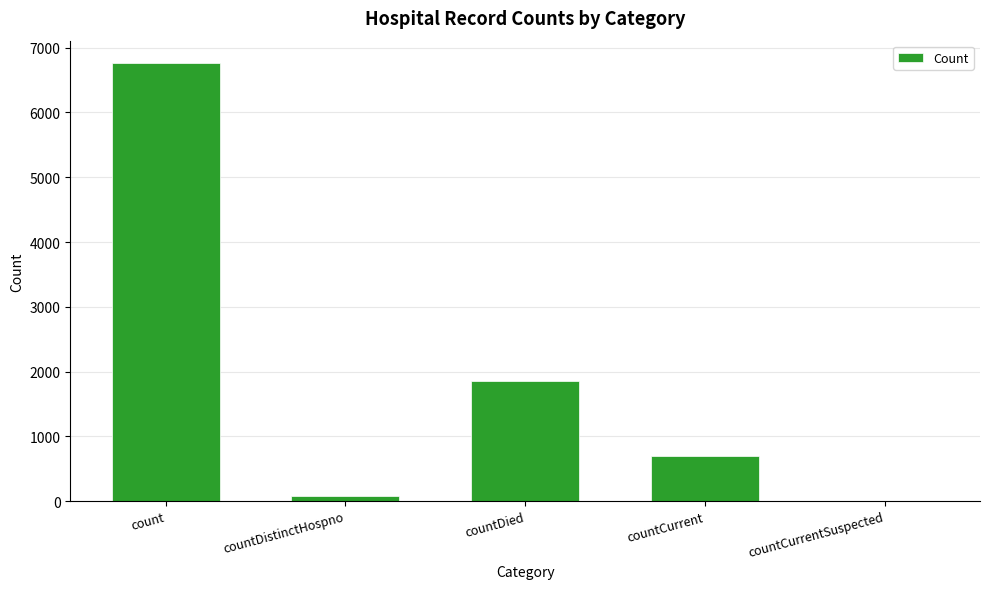

What is the sum of the values at countCurrentSuspected and count?

6770